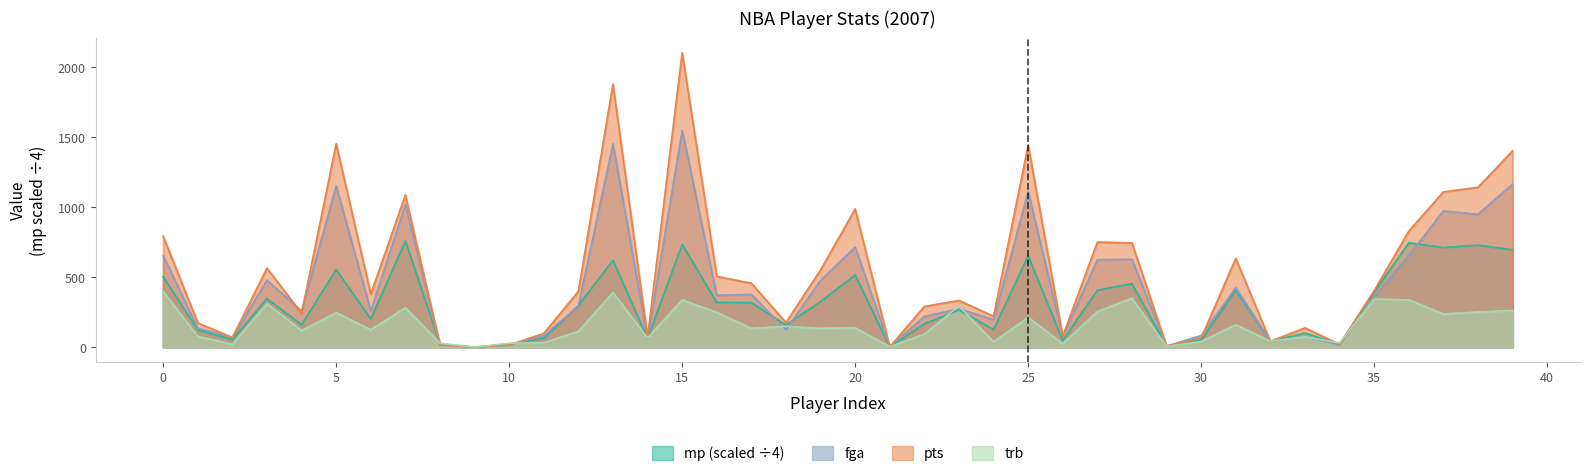

List the series in order of their peak value, highest first.

pts, fga, mp, trb